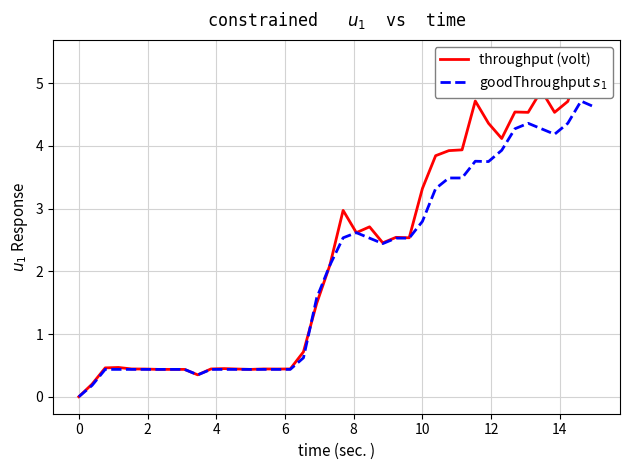

How many data points in goodThroughput $s_1$ are less than 2?

19